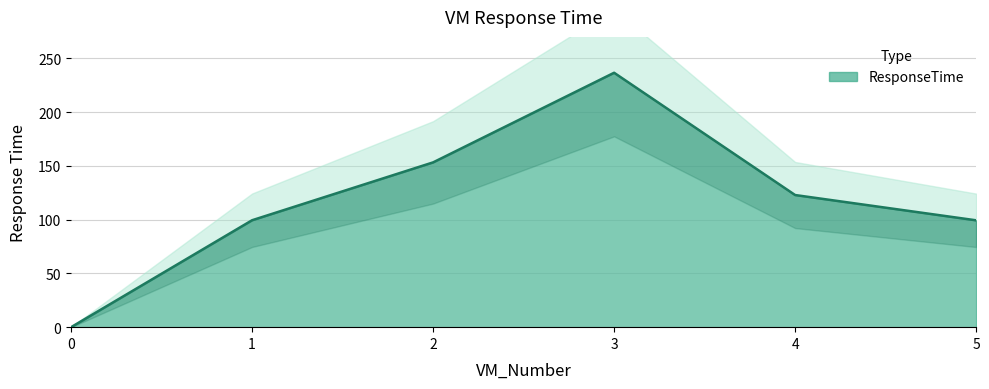

What is the sum of the values at 1 and 0?

99.5